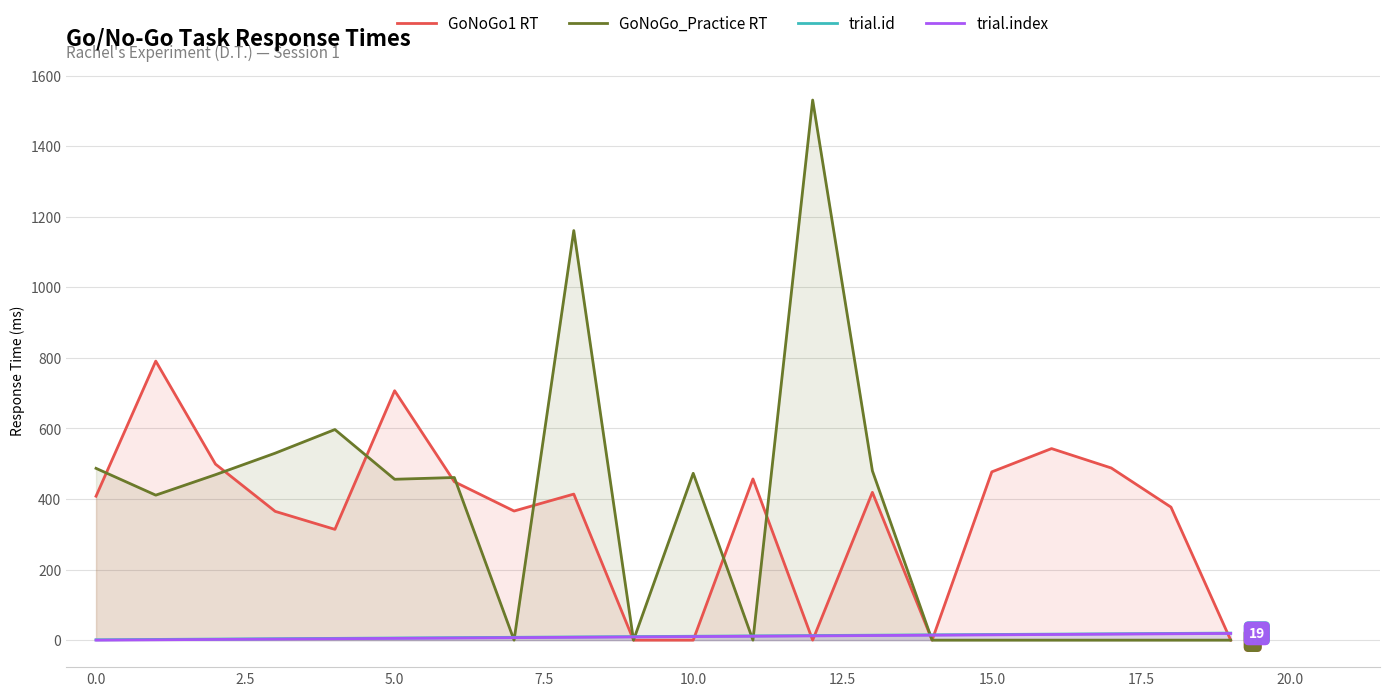

What is the value of the GoNoGo_Practice RT point at the 9th from the left?

1161